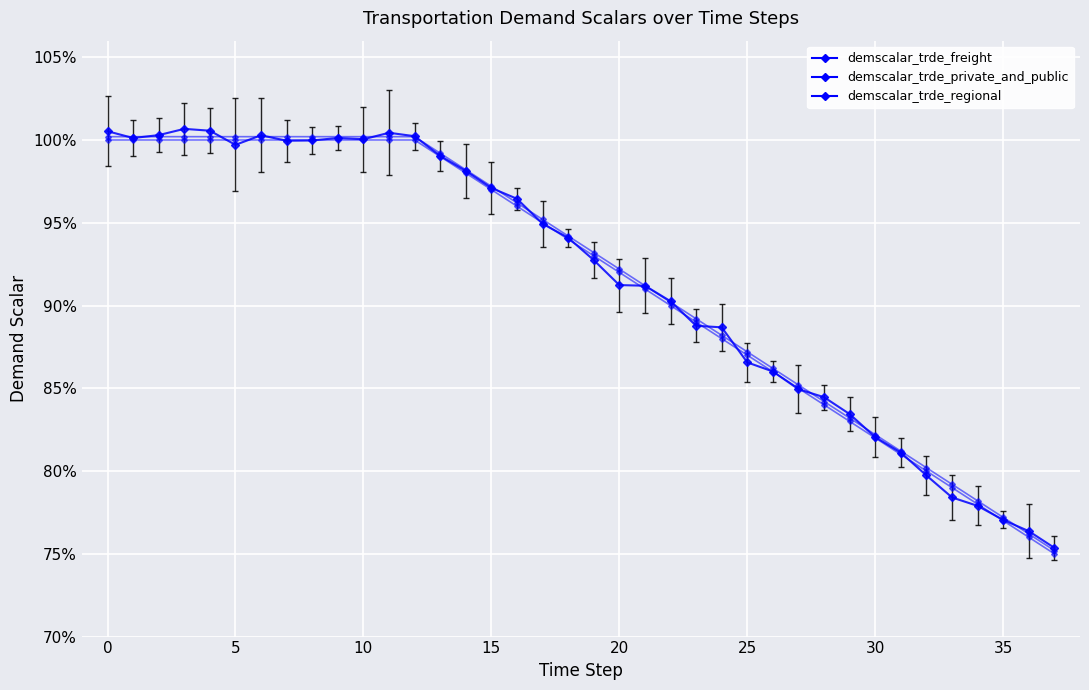

At how many categories does at least one series exceed 0?

38